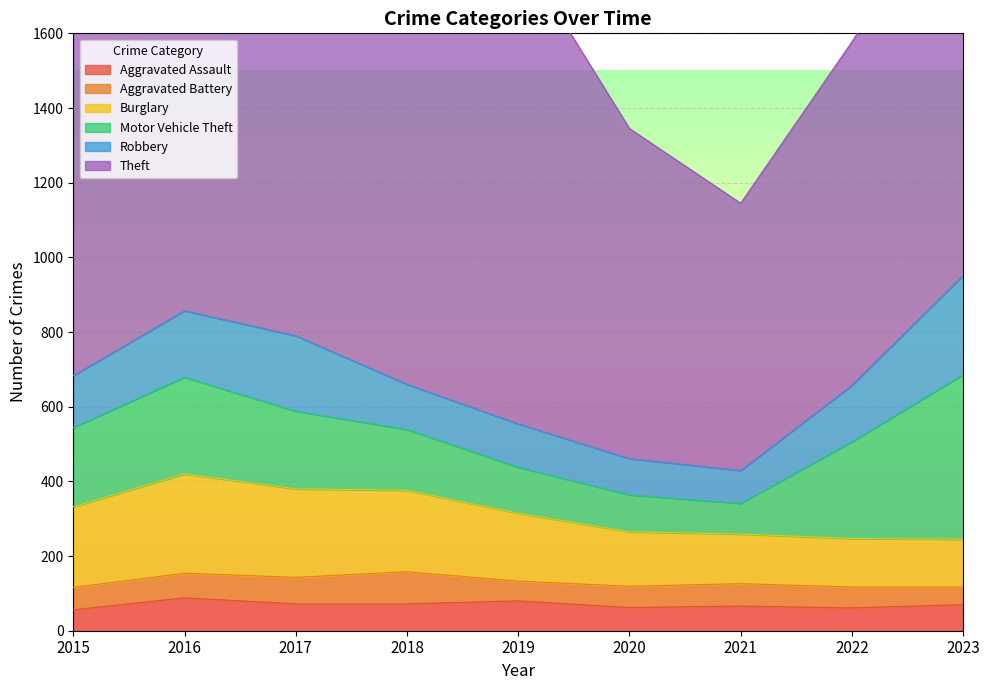

At how many categories does at least one series exceed 434?

9